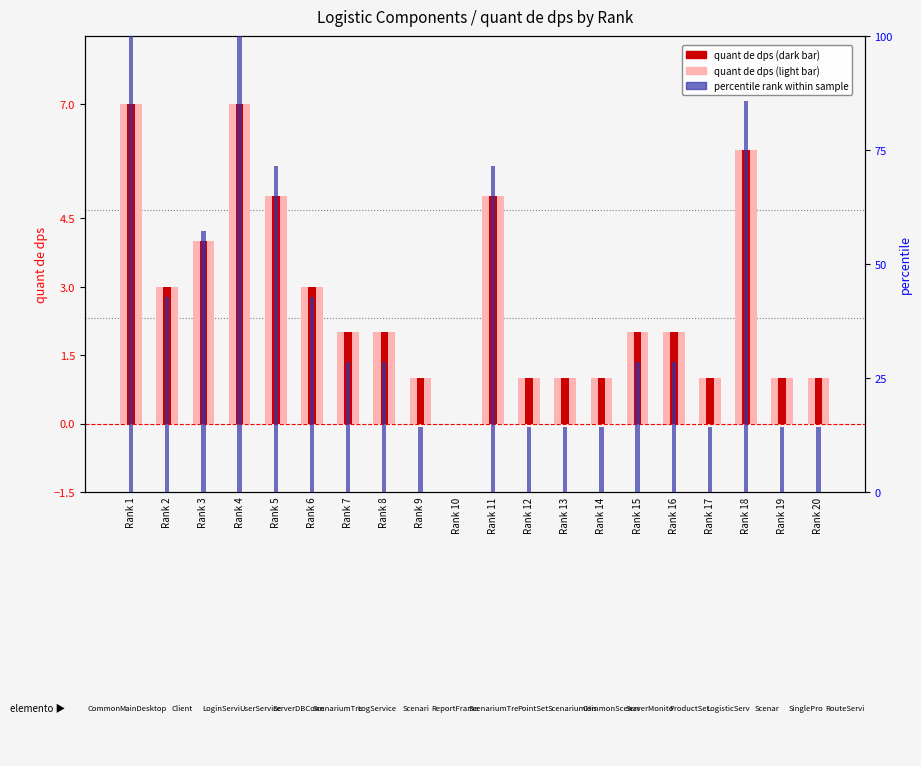

How many values in the quant de dps (light) series exceed 2?

8